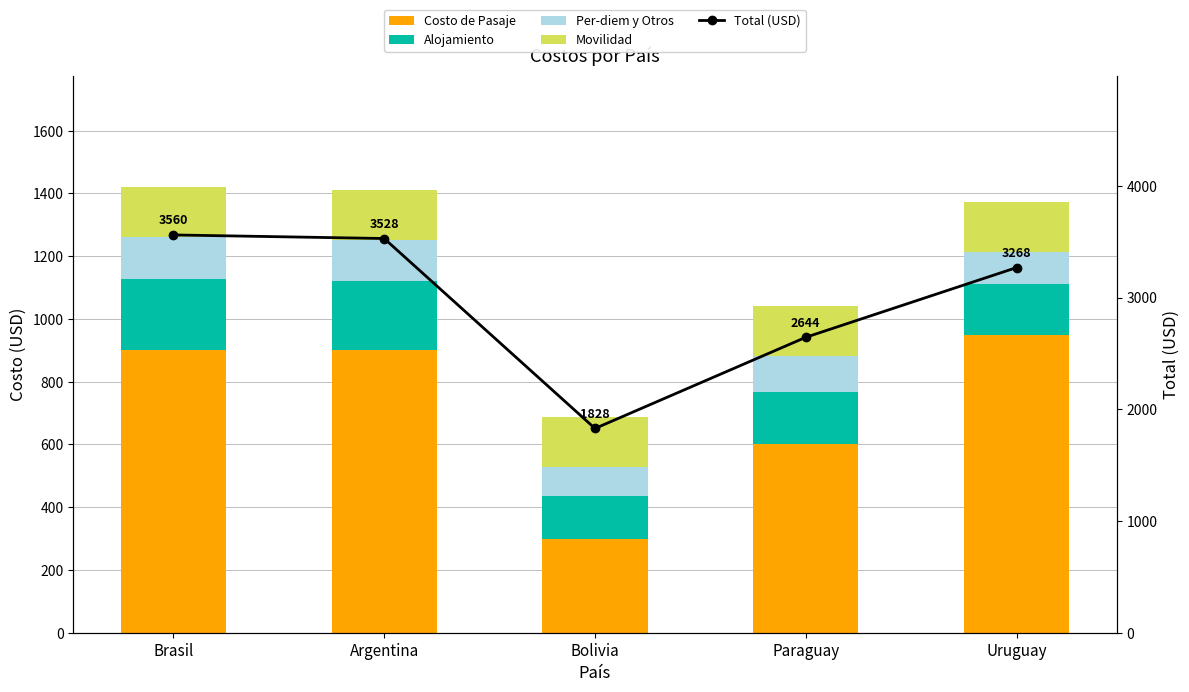

How many groups of bars are there?

5